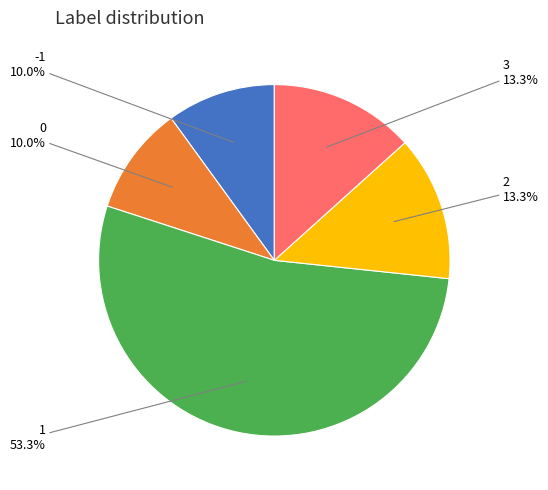

Is there a majority slice in this chart?

Yes